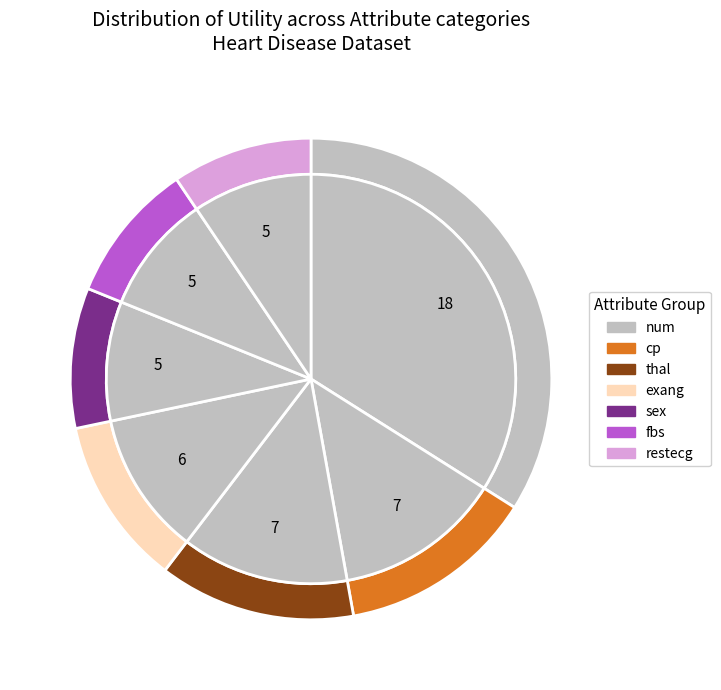

To the nearest percent, what is the difference between the cp and num slice percentages?

21%